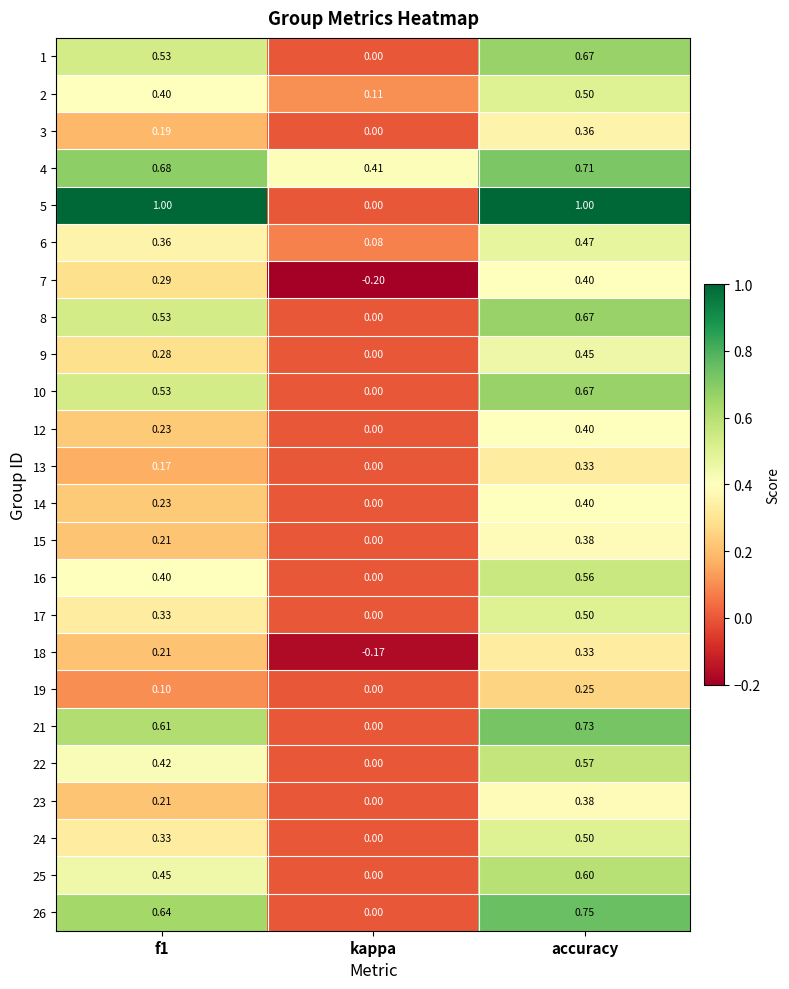

Which series has the widest spread of values?

5